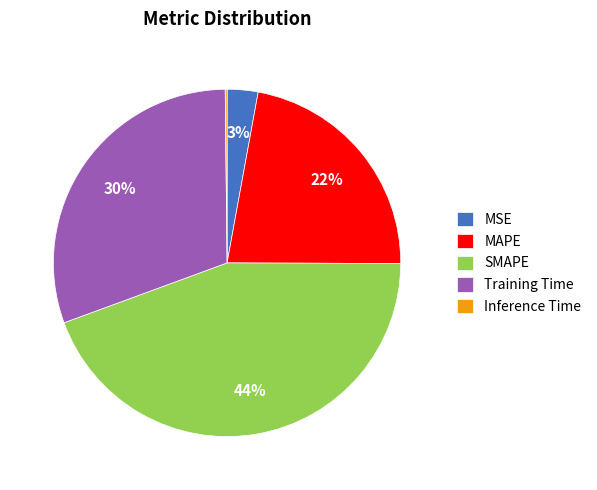

True or false: Training Time accounts for 21% of the total.

False